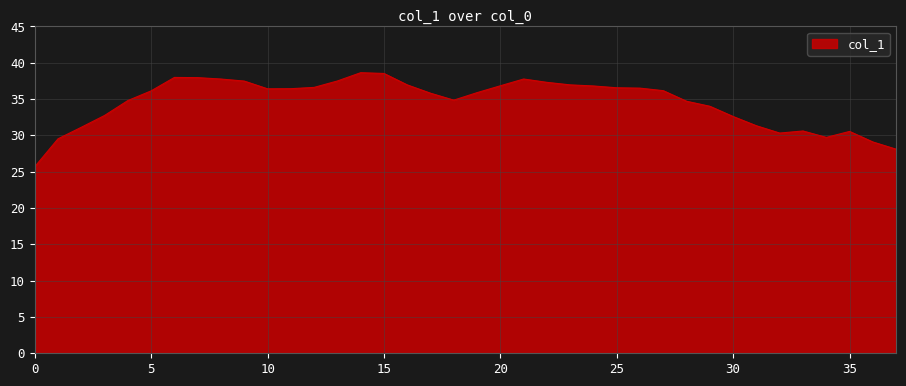

Does the chart display data point markers on the line(s)?

No